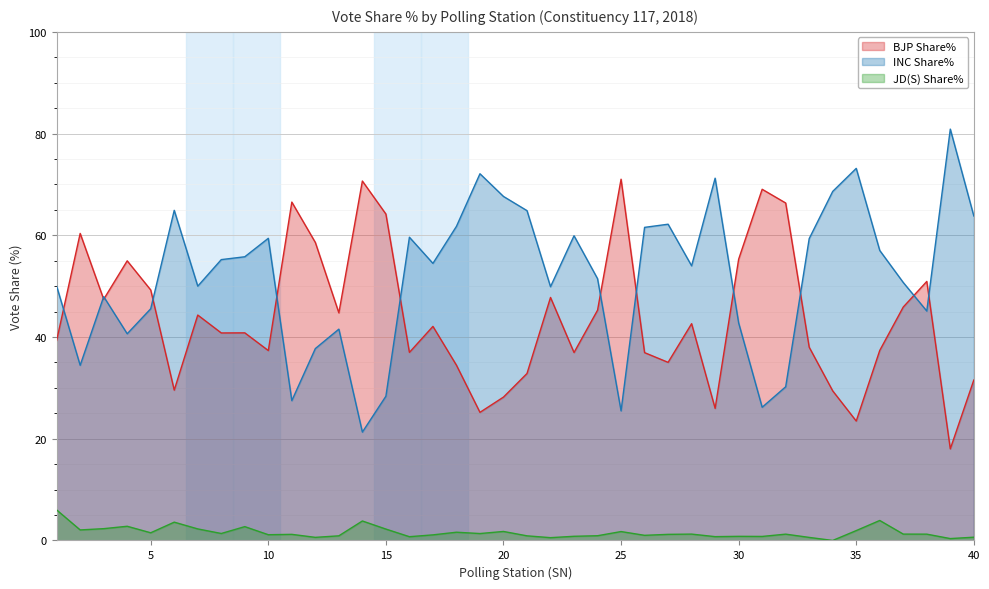

Which category has the lowest value across all series?

34